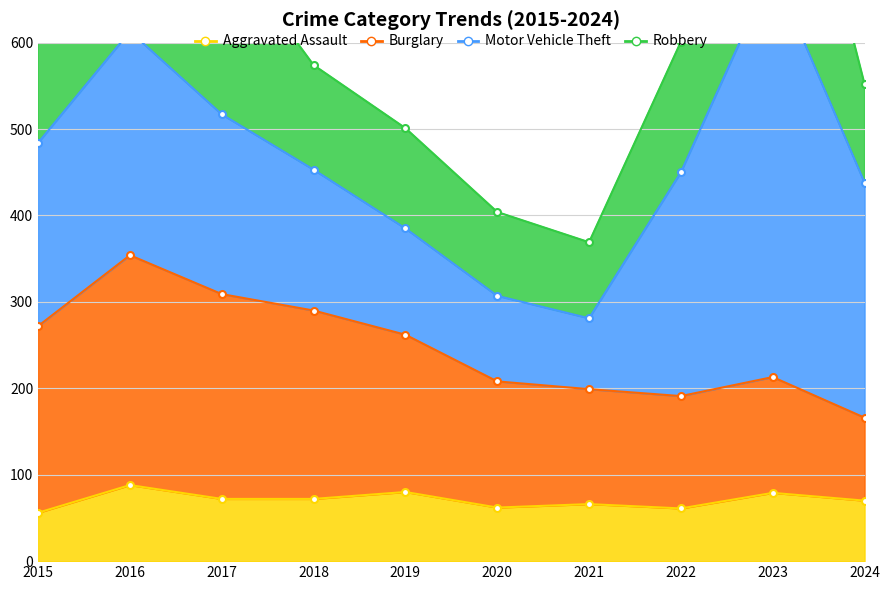

At which category does Burglary reach its first local peak?

2016